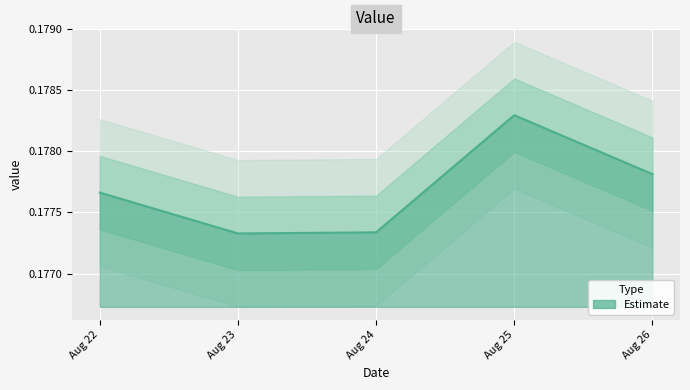

The value of Estimate at Aug 24 is 0.1. True or false?

False